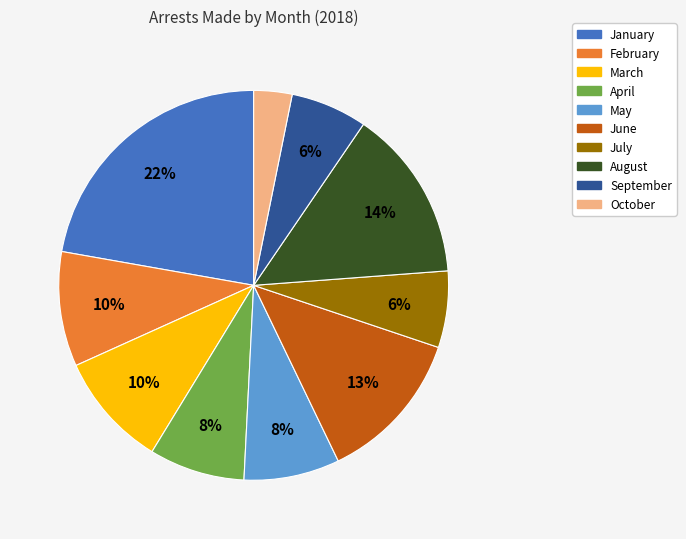

Count the number of slices in the pie.

10